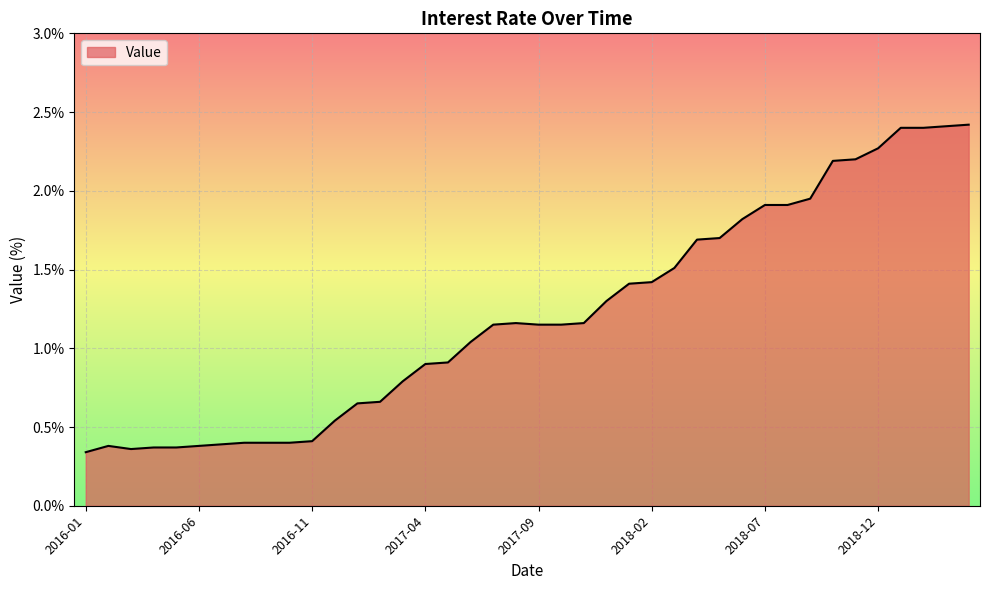

What is the difference between the maximum and minimum values?

2.1